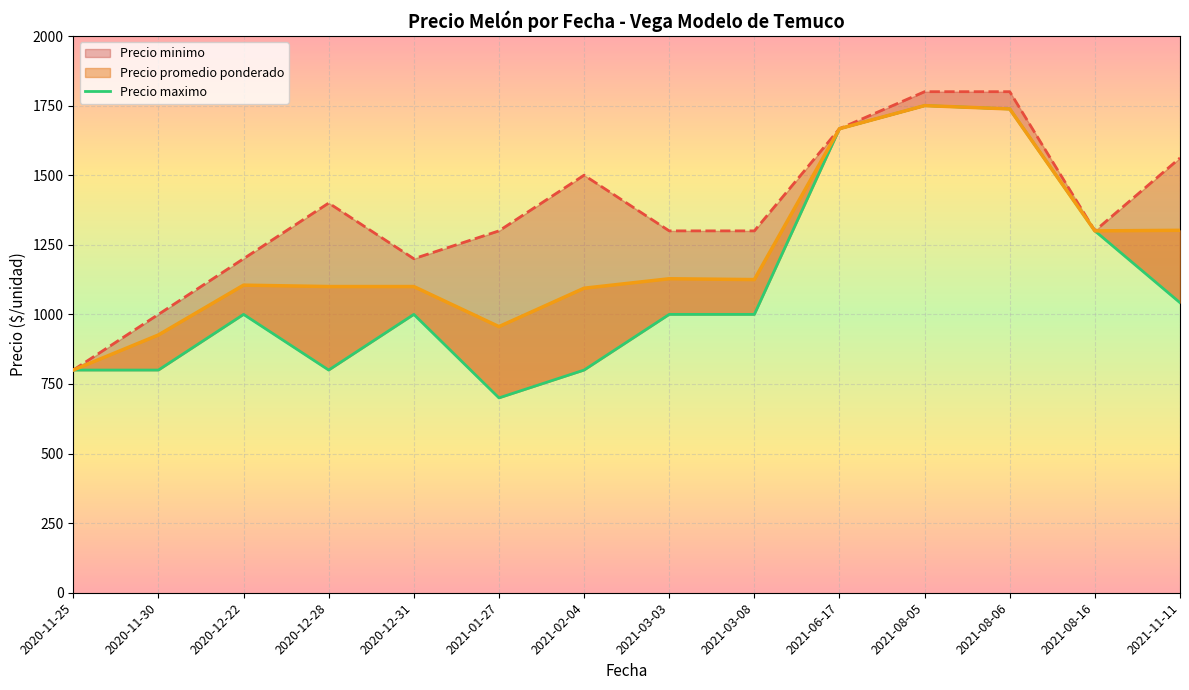

What is the difference between the maximum and minimum values?

1050